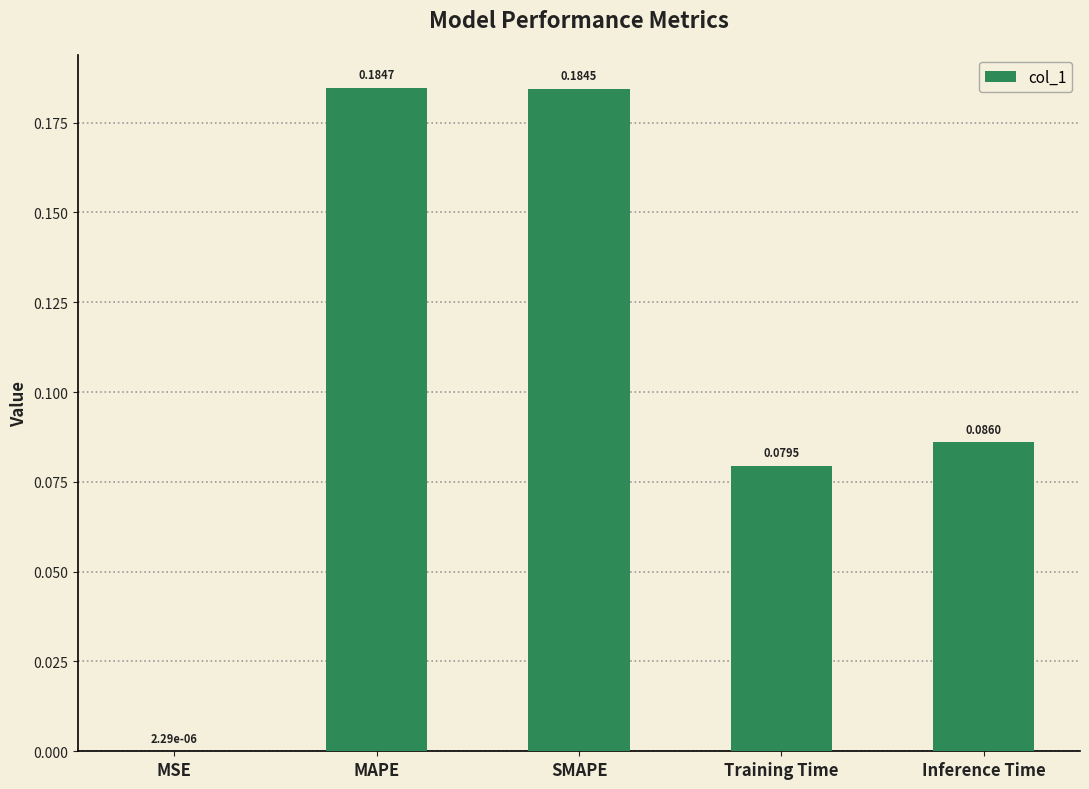

What is the change in value from MSE to Training Time?

+0.1